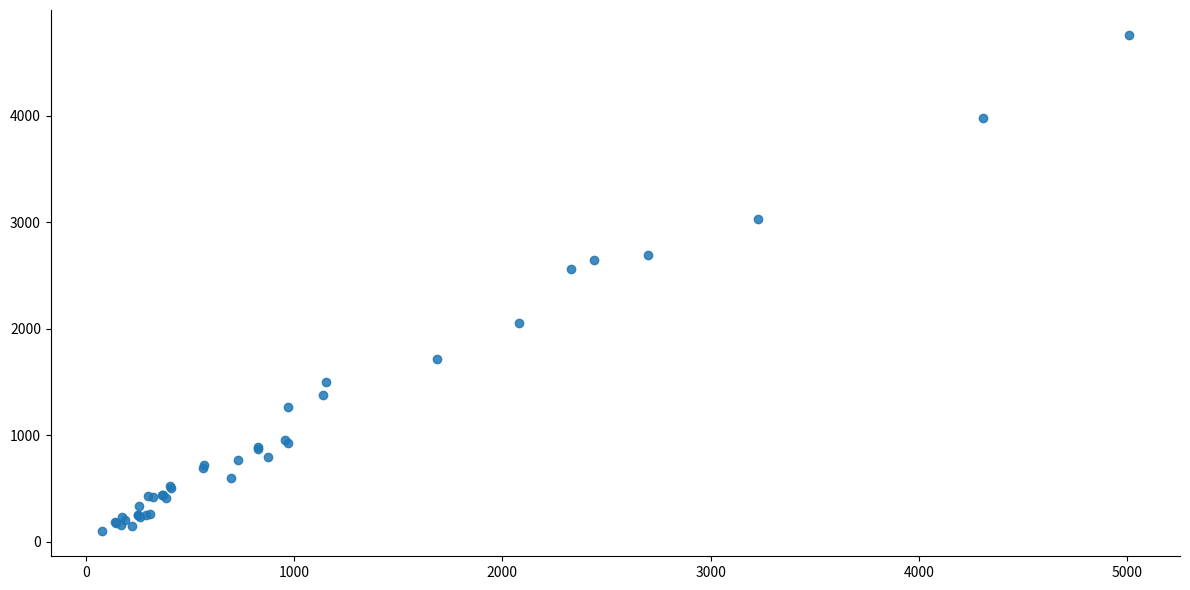

What Y value in the scatter plot is closest to 2430?

2566